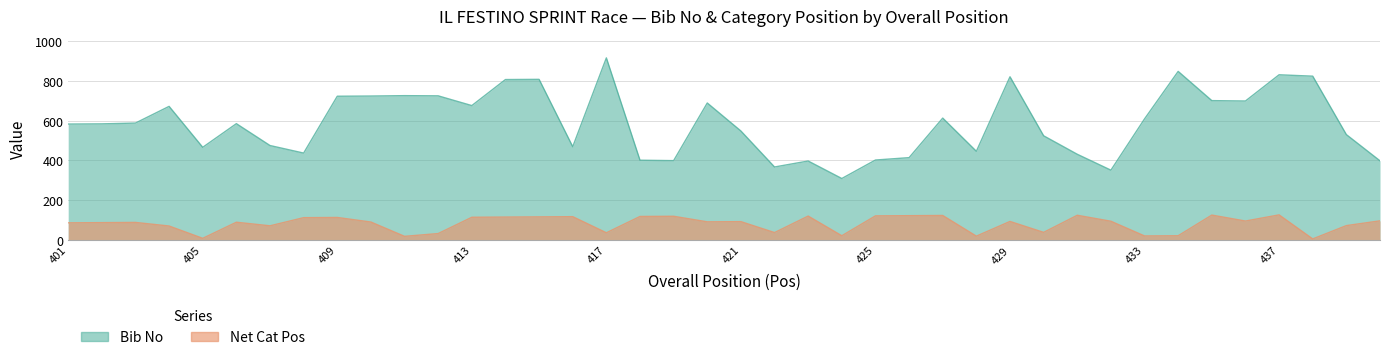

At how many categories does at least one series exceed 747?

7